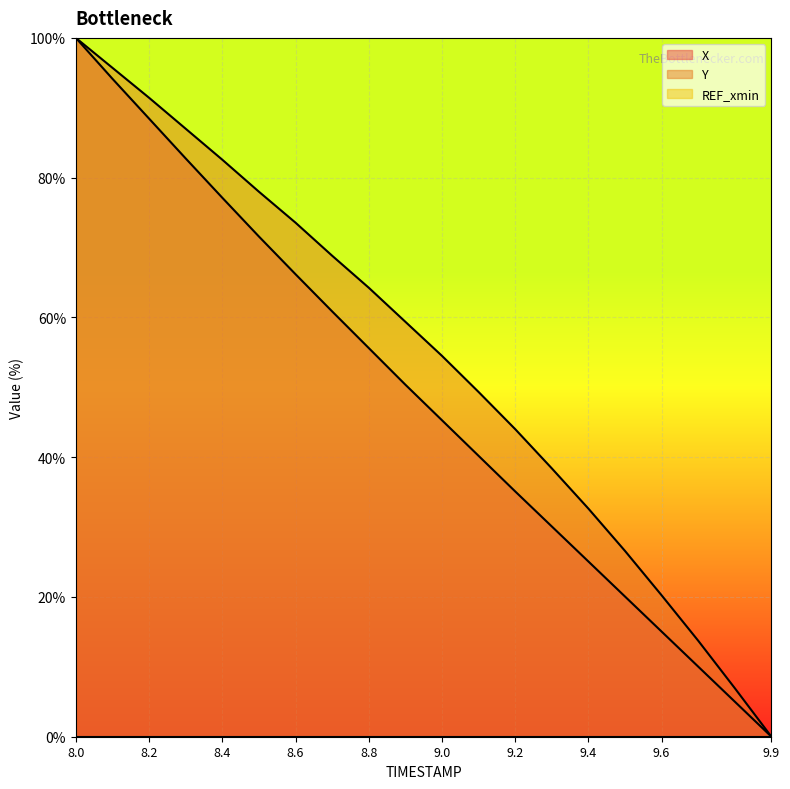

True or false: X has a value of 86.3 at 8.8.

False